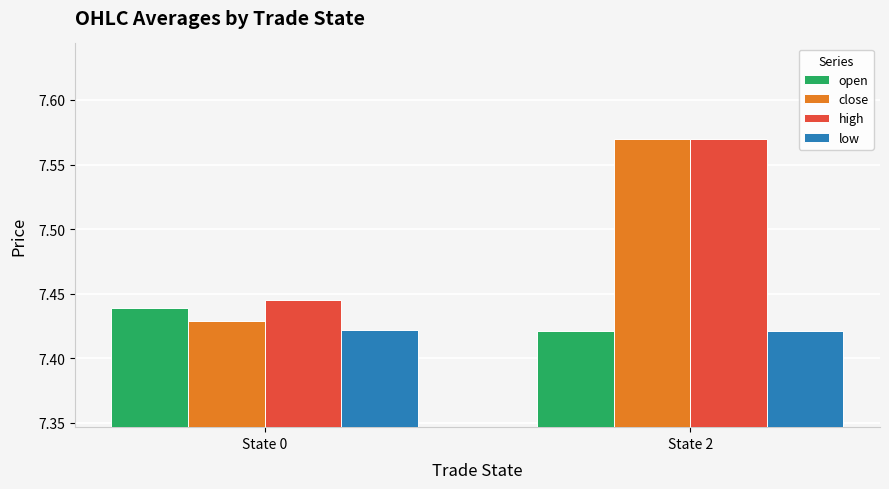

Which series has the largest total across all categories?

high